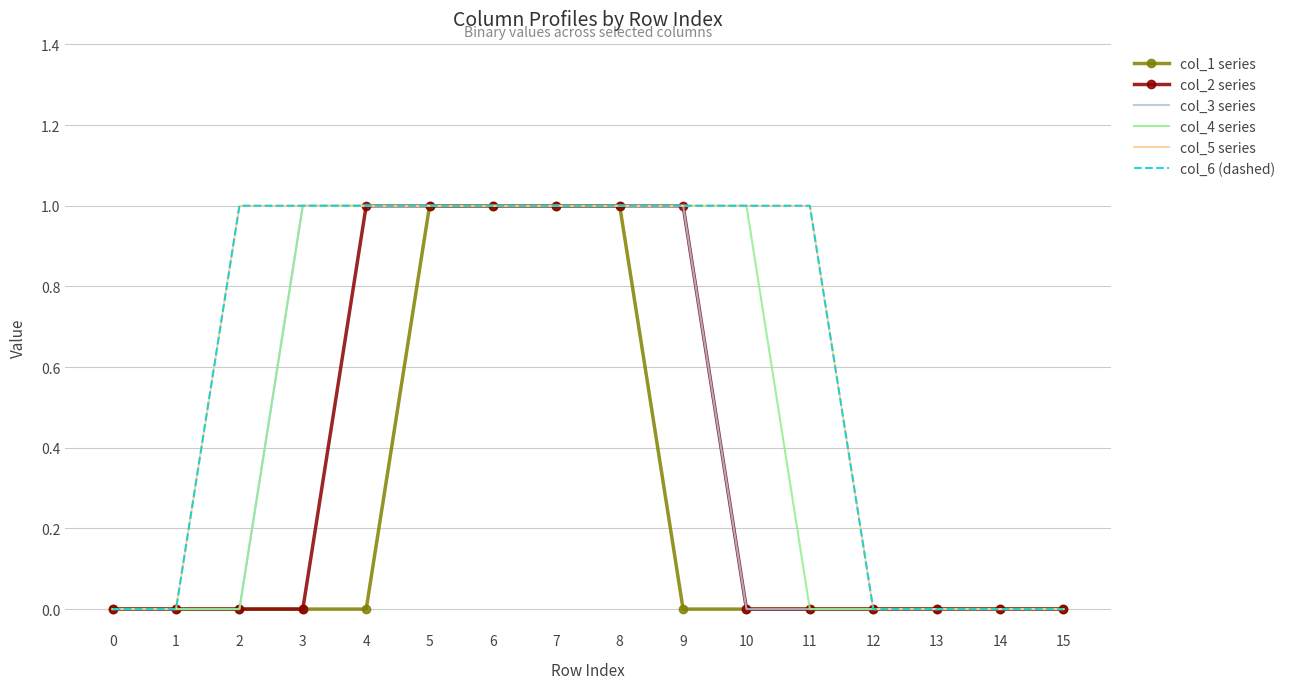

What is the difference between the maximum and minimum values in the col_3 series series?

1